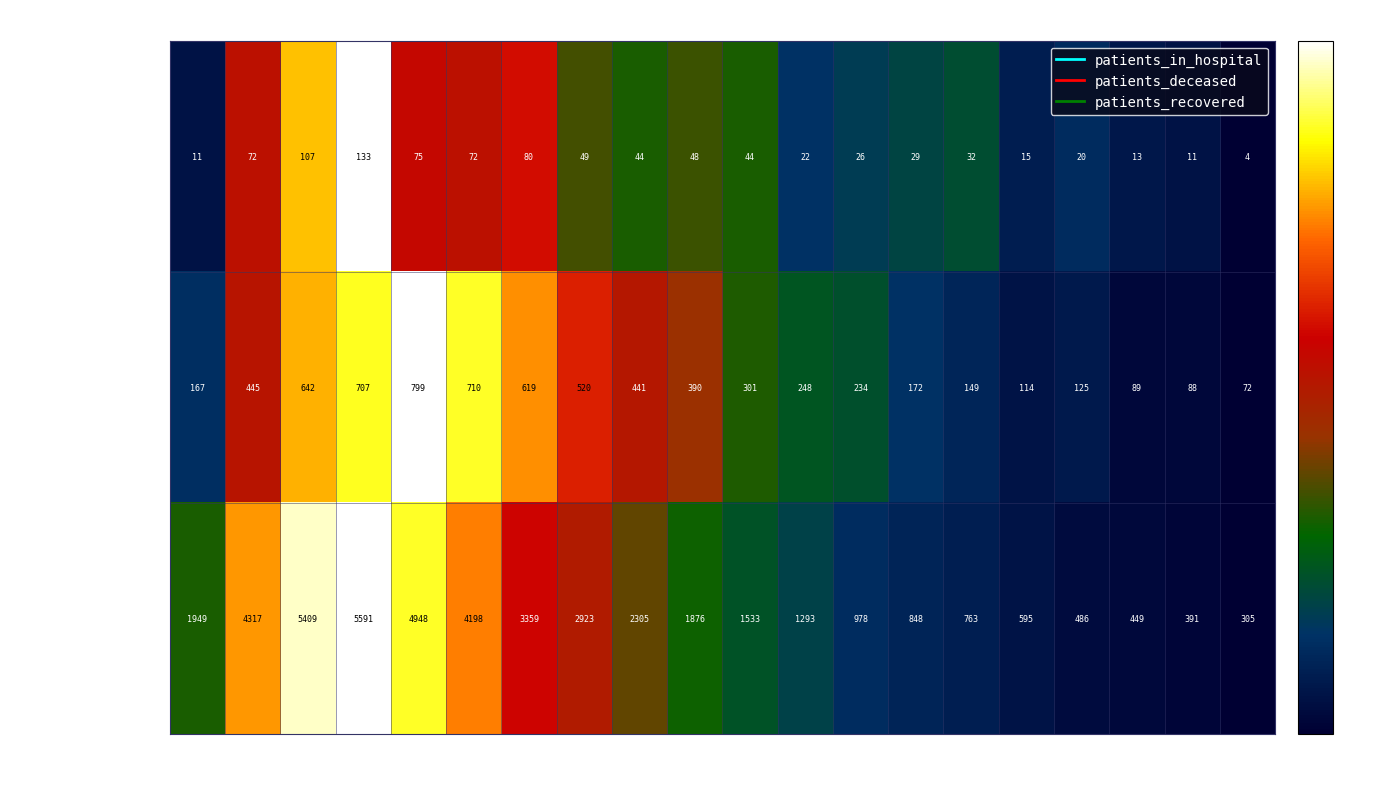

Is it true that patients_deceased equals 390 at Day 10?

True